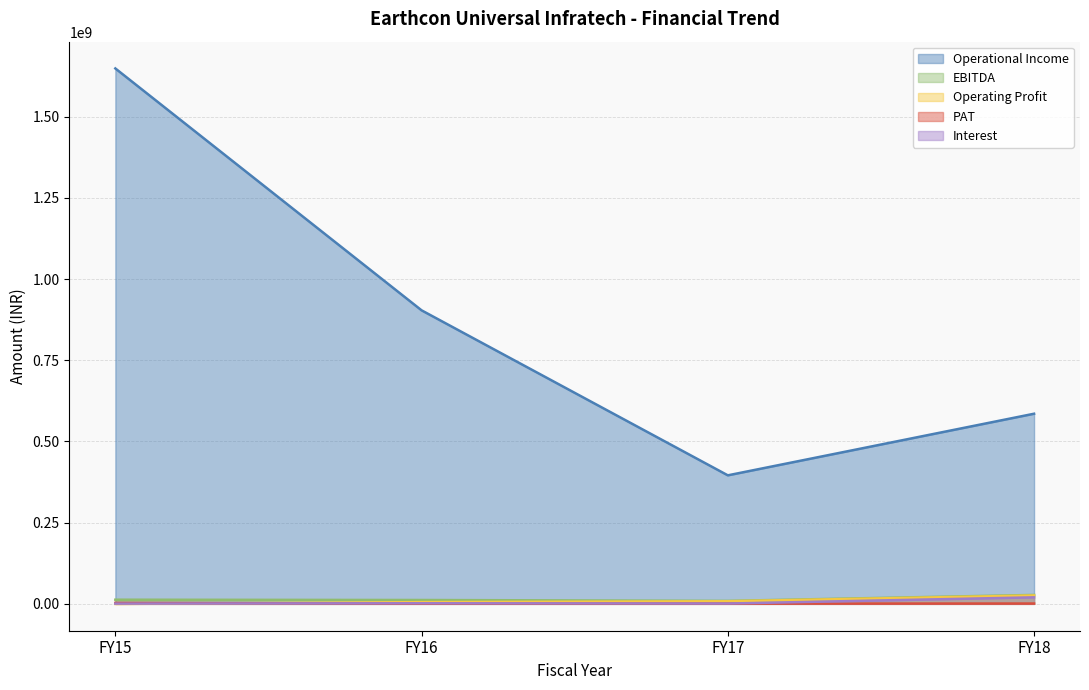

What is the spread (max minus min) of values at FY18?

584482428